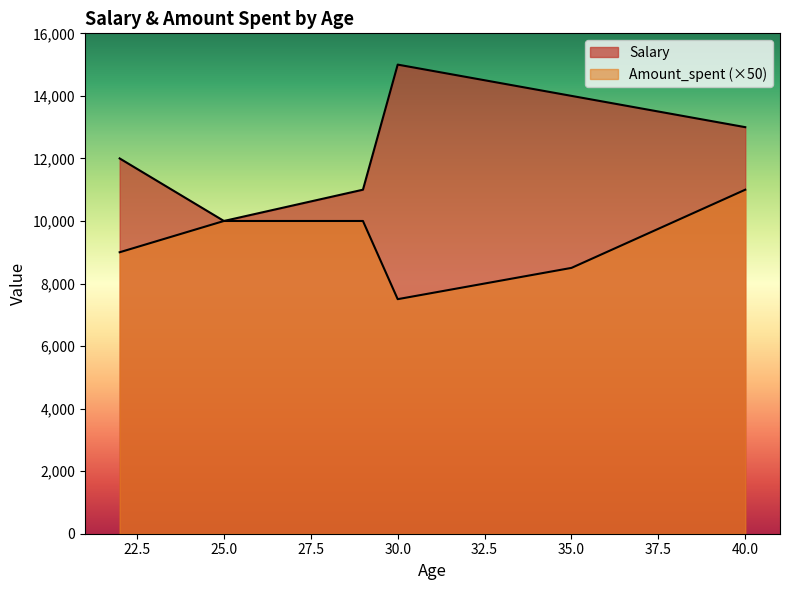

True or false: Amount_spent has a value of 200 at 29.

True